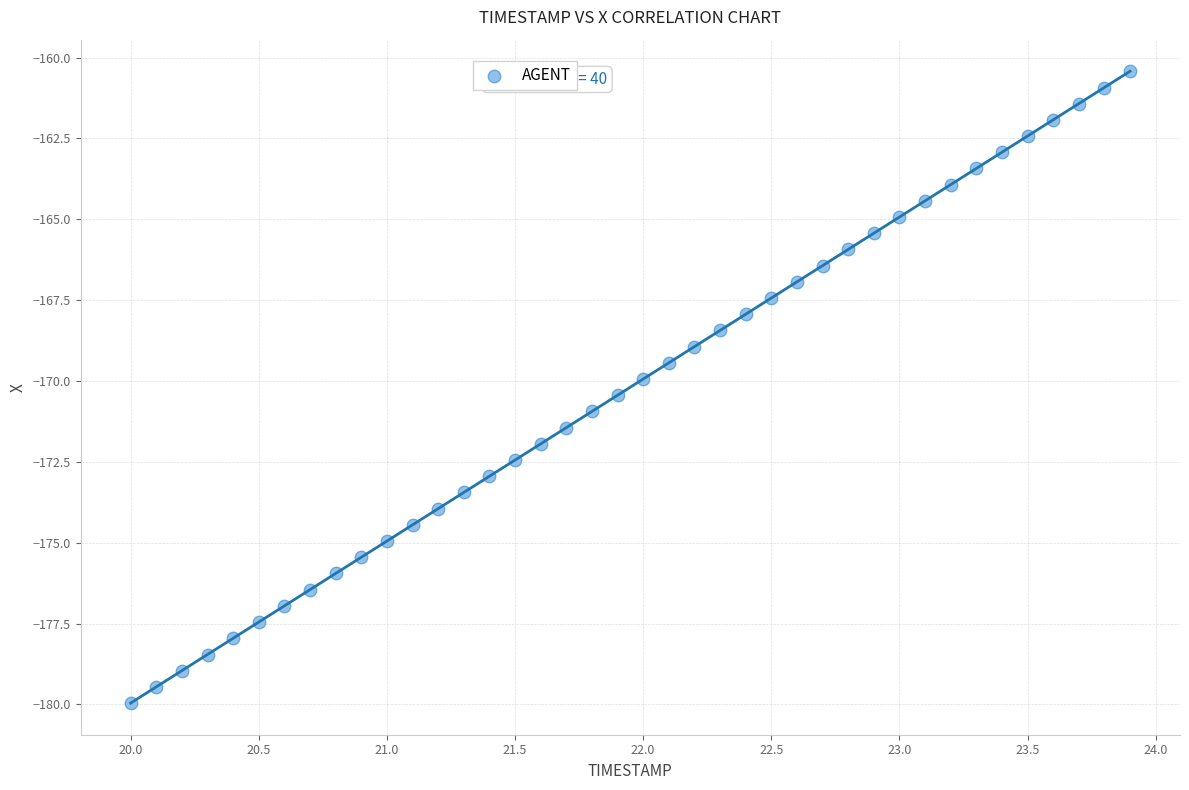

What is the range of X values (max minus min)?

3.9